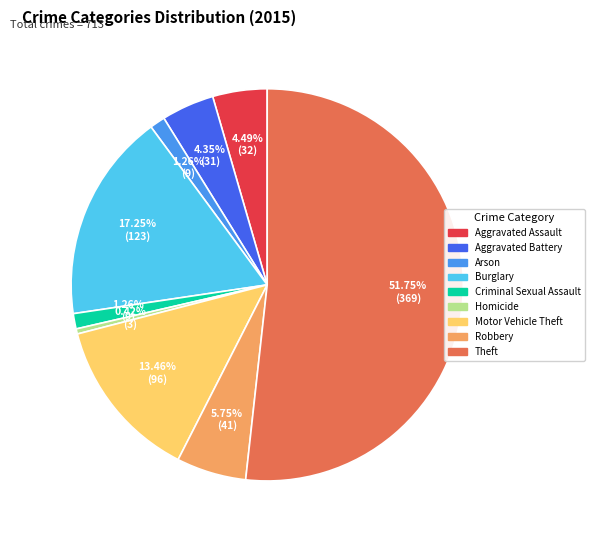

Does Theft represent more than half of the total?

Yes